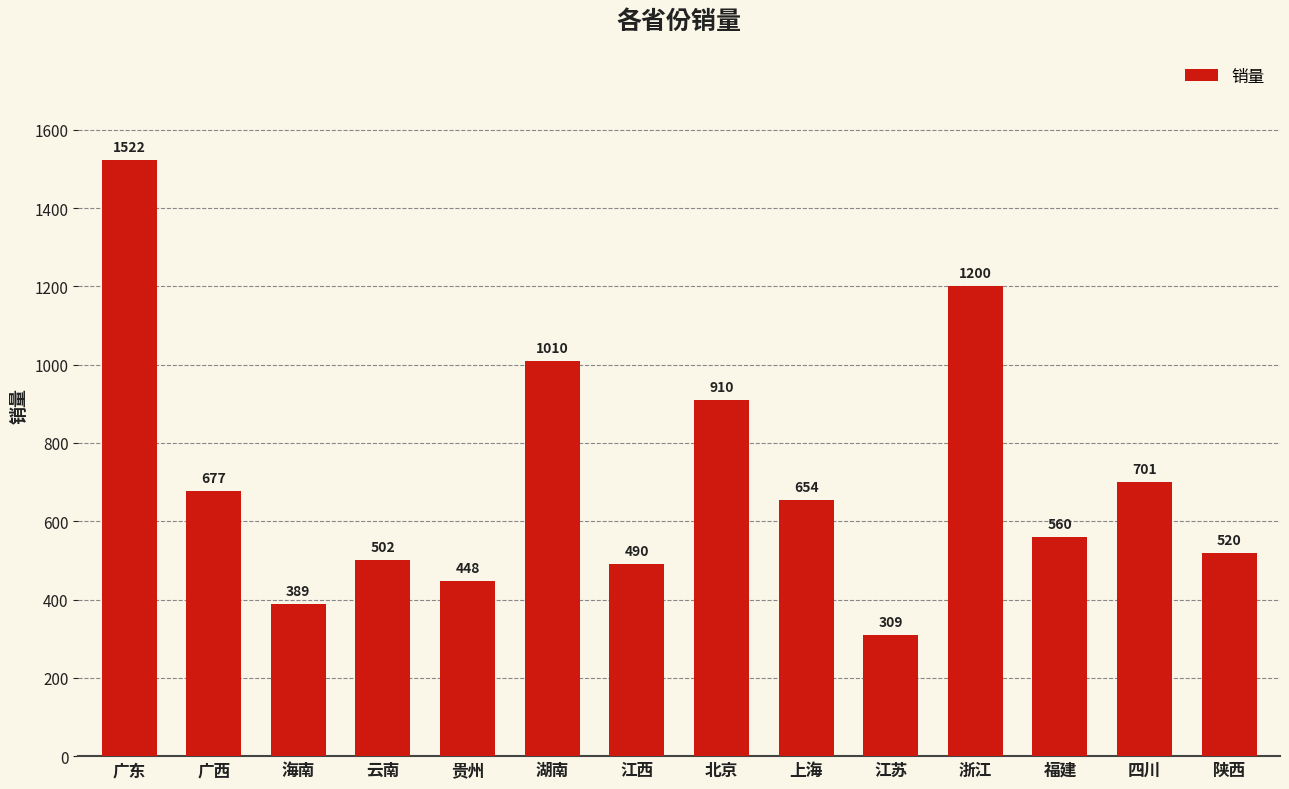

What is the sum of all values?

9892